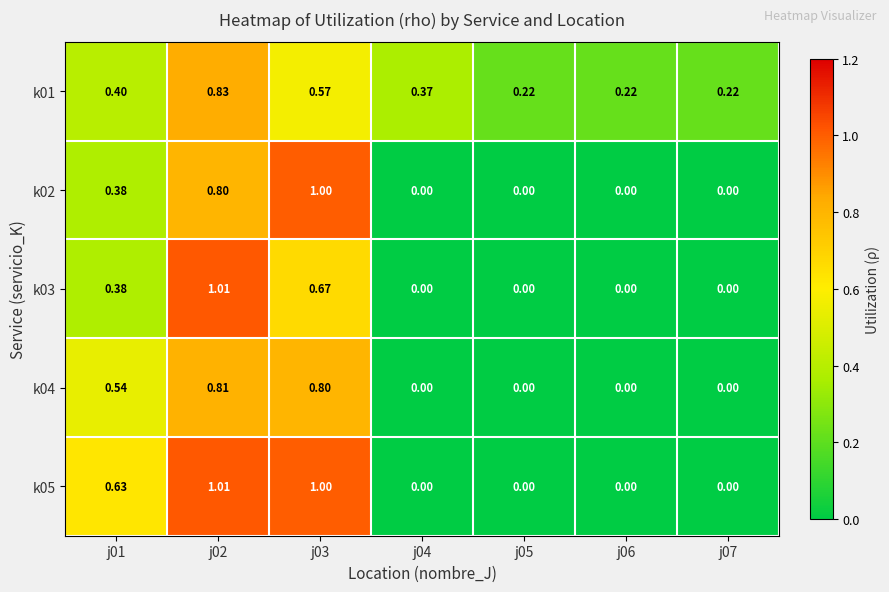

Reading left to right, list all the values displayed in this chart.

k01: j01=0.4	j02=0.8	j03=0.6	j04=0.4	j05=0.2	j06=0.2	j07=0.2
k02: j01=0.4	j02=0.8	j03=1.0	j04=0.0	j05=0.0	j06=0.0	j07=0.0
k03: j01=0.4	j02=1.0	j03=0.7	j04=0.0	j05=0.0	j06=0.0	j07=0.0
k04: j01=0.5	j02=0.8	j03=0.8	j04=0.0	j05=0.0	j06=0.0	j07=0.0
k05: j01=0.6	j02=1.0	j03=1.0	j04=0.0	j05=0.0	j06=0.0	j07=0.0